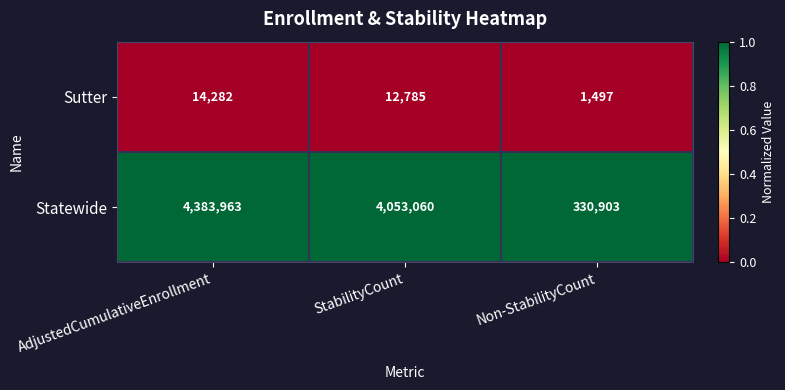

At which label does Sutter reach its minimum?

Non-StabilityCount